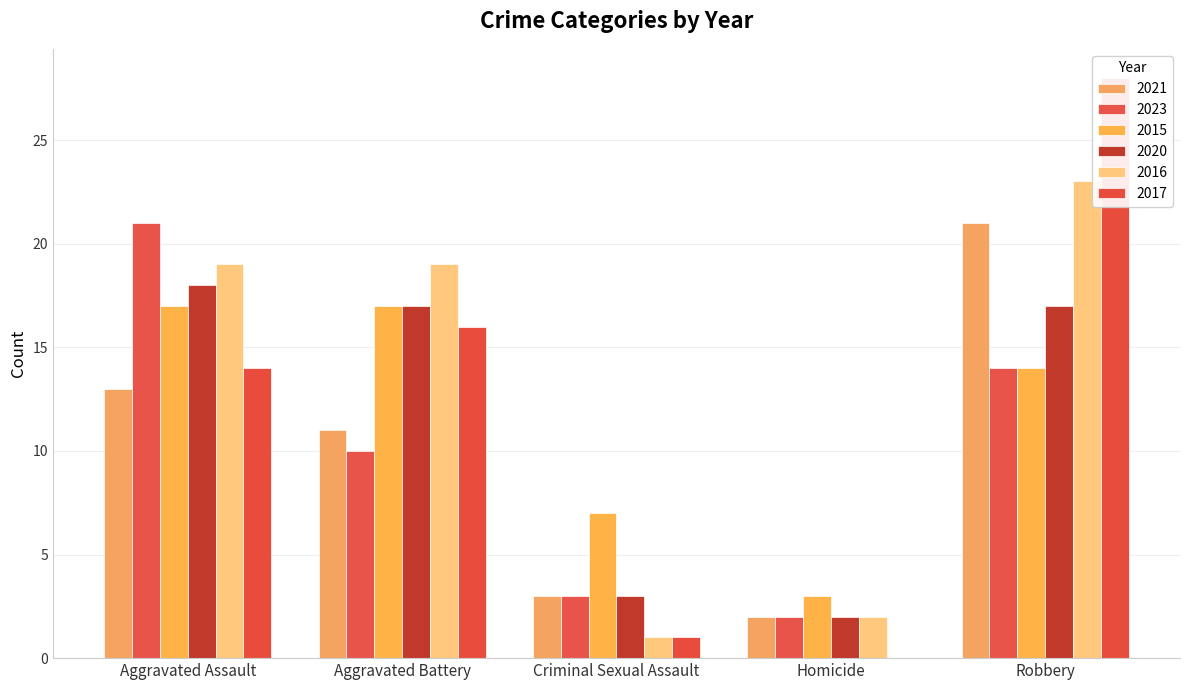

Does the chart contain stacked bars?

No